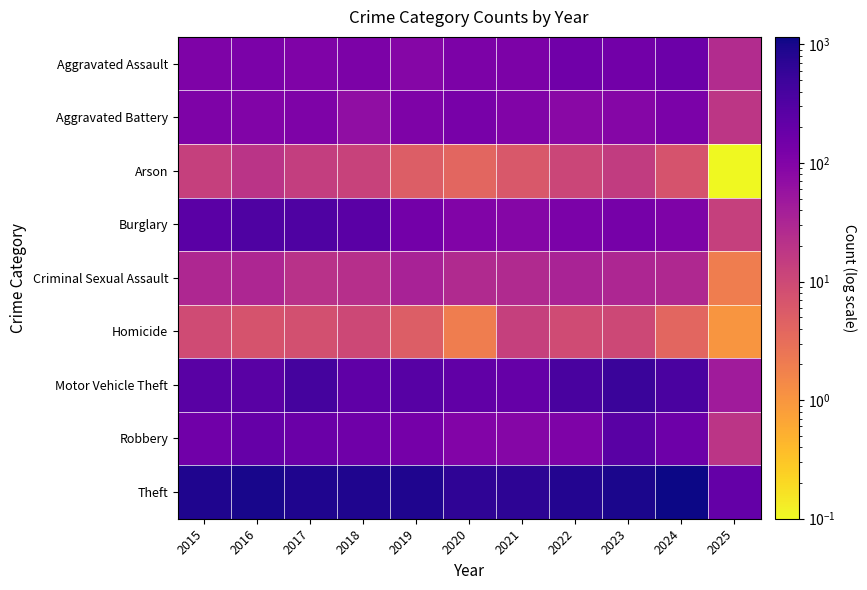

Which has a higher value, 2016 or 2015?

2016